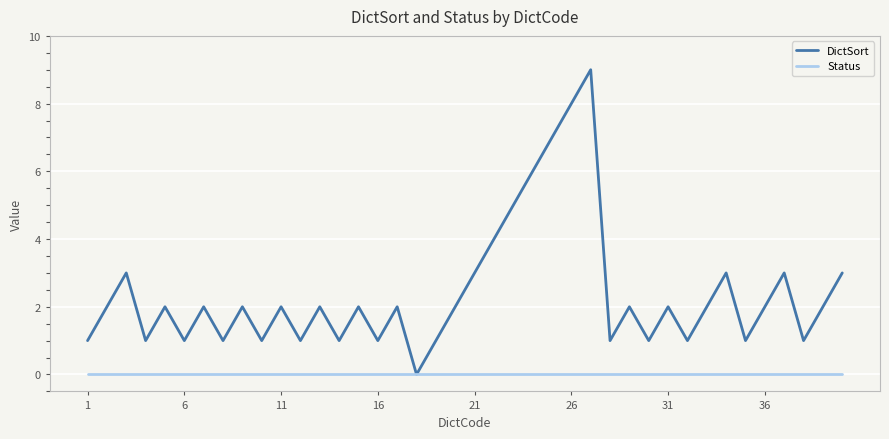

Which series has the largest total across all categories?

DictSort